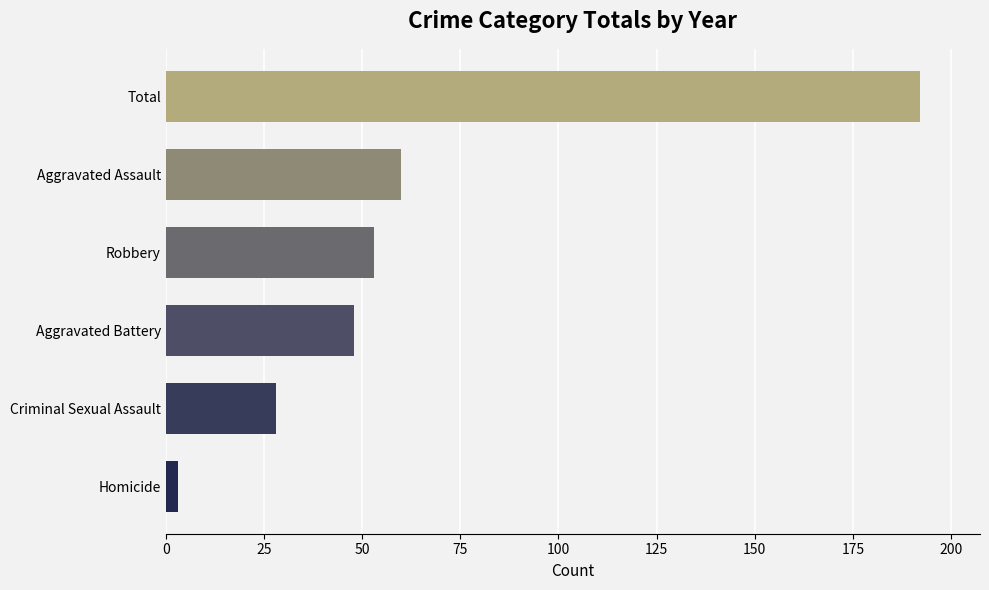

What is the minimum value shown in the chart?

3